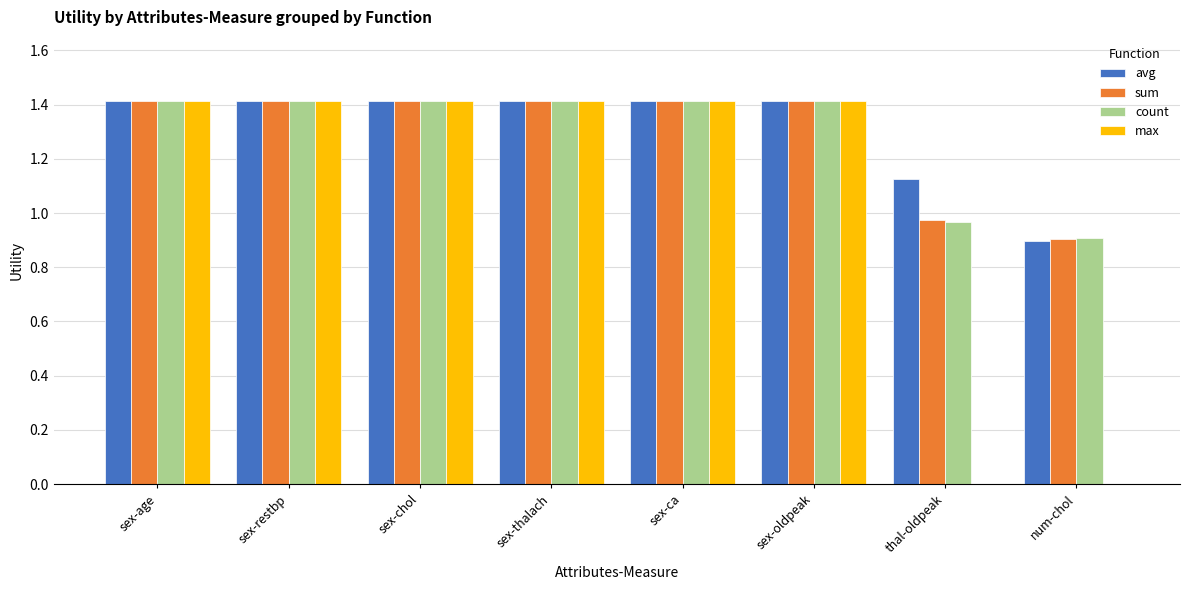

The count series shows 1.9 at sex-oldpeak. True or false?

False